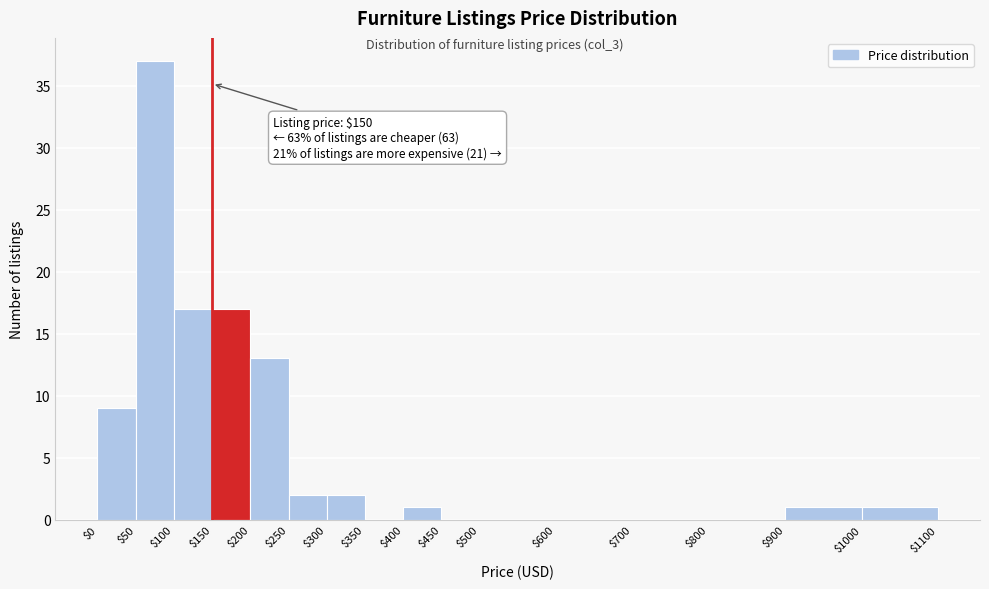

Which range on the x-axis has the tallest bar?

$50 to $100